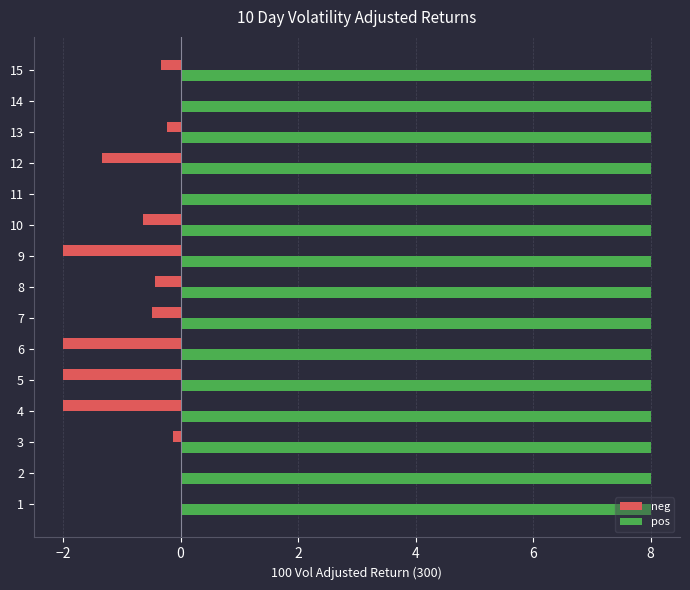

True or false: neg has a value of -2.0 at 4.

True